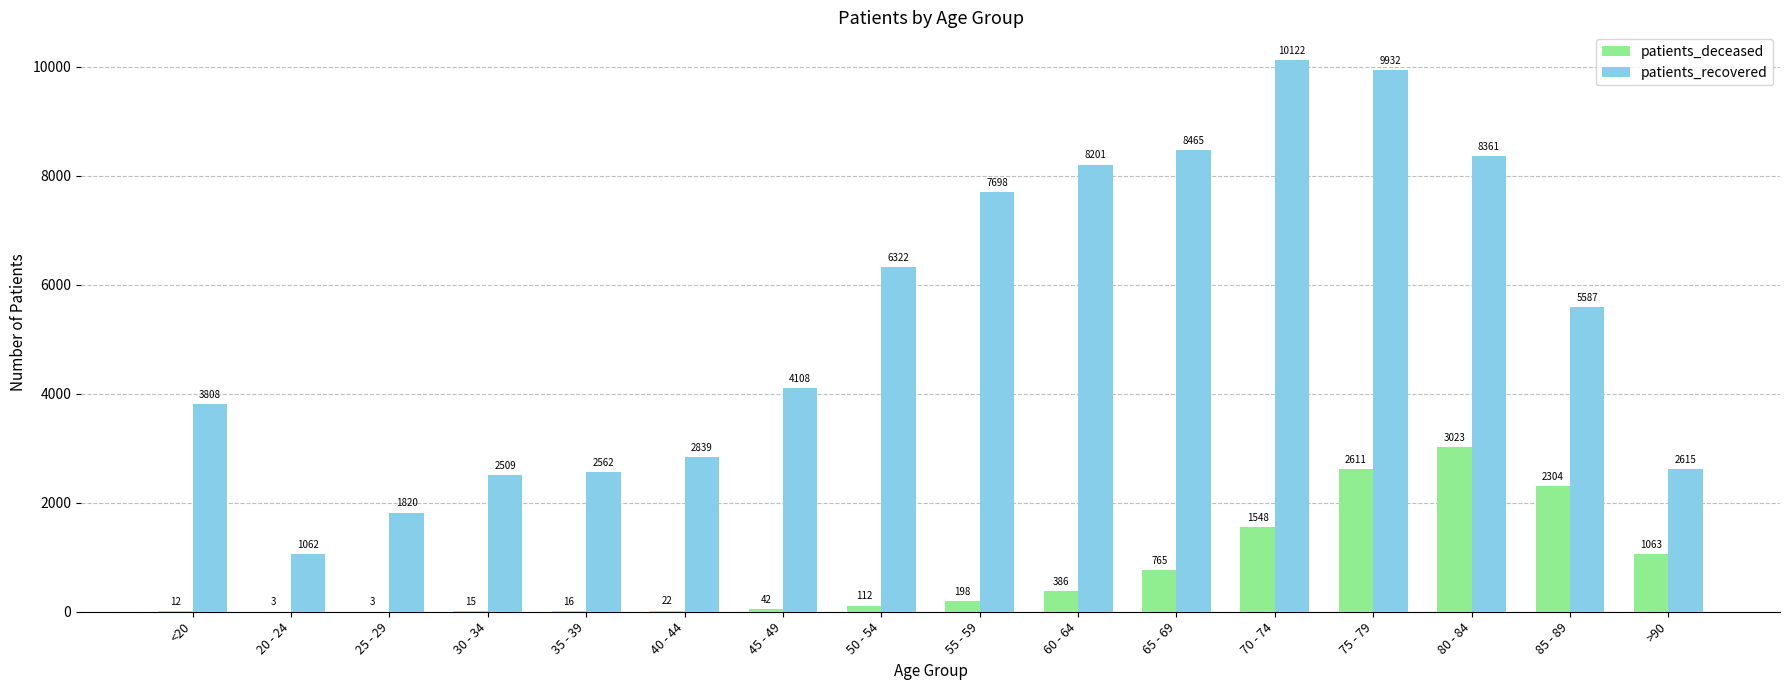

At which label is patients_recovered closest to 5592?

85 - 89